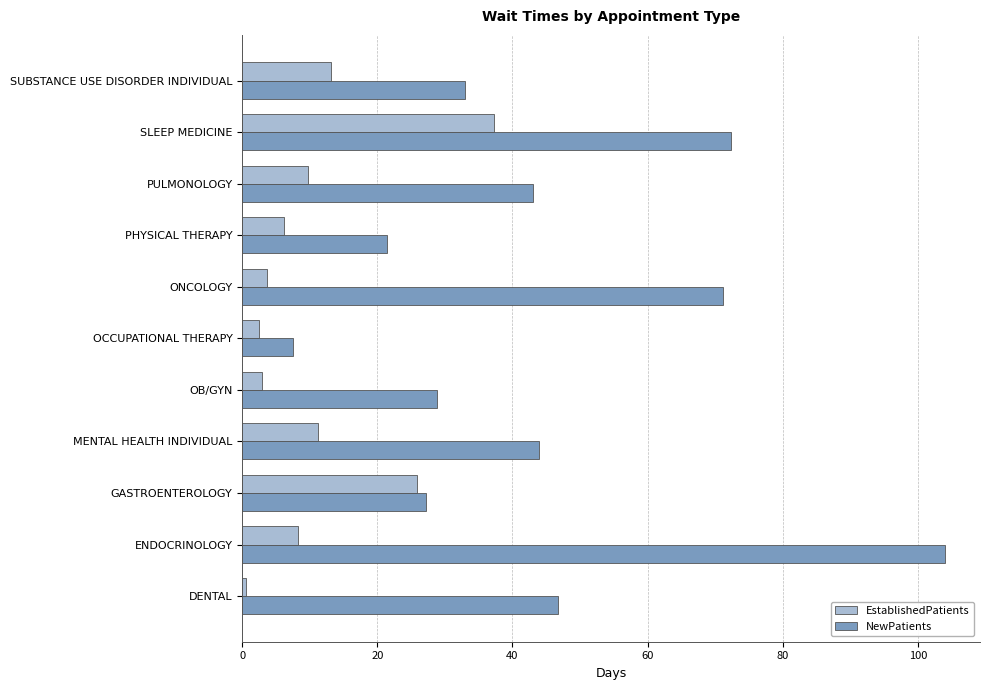

What is the total value across all series at MENTAL HEALTH INDIVIDUAL?

55.1